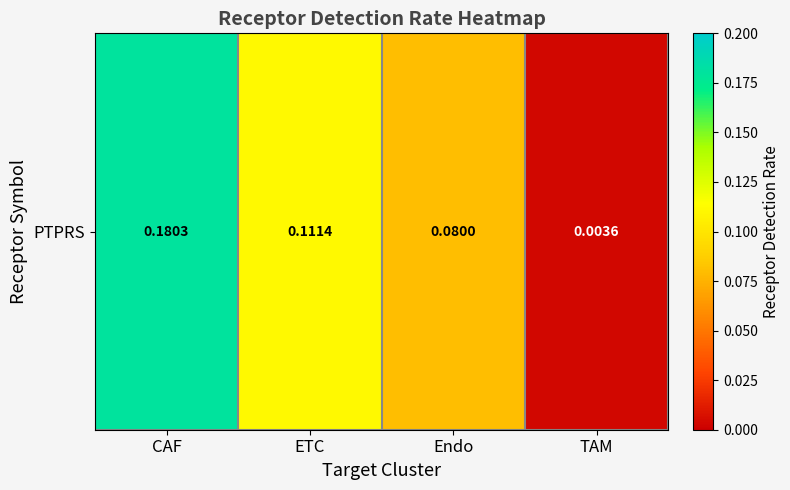

Rank the categories by value from highest to lowest.

CAF, ETC, Endo, TAM